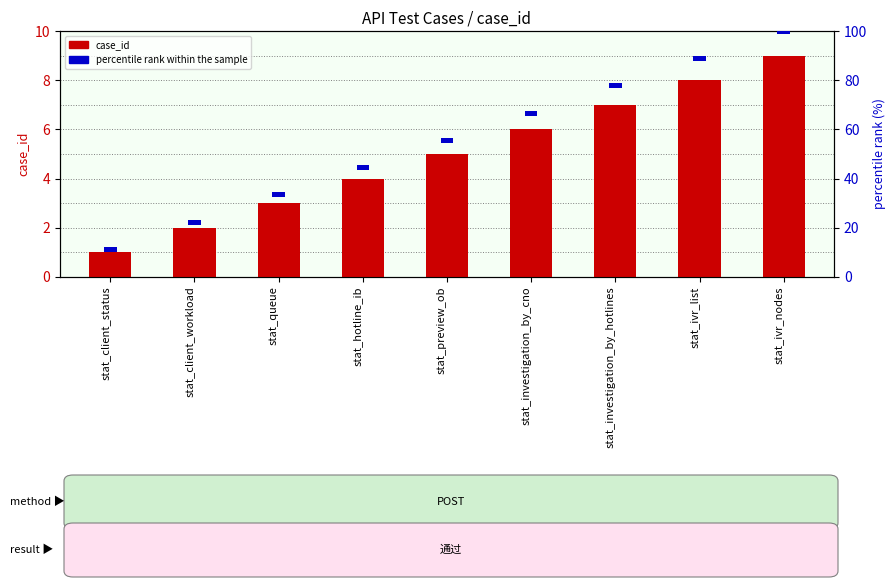

List the labels in order of case_id value, smallest first.

stat_client_status, stat_client_workload, stat_queue, stat_hotline_ib, stat_preview_ob, stat_investigation_by_cno, stat_investigation_by_hotlines, stat_ivr_list, stat_ivr_nodes